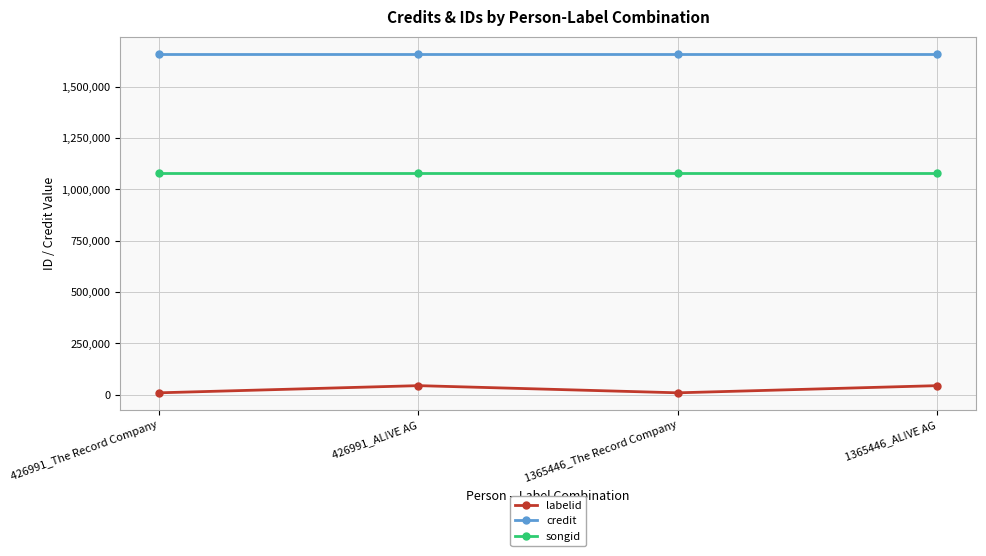

True or false: labelid and credit cross at least once.

False